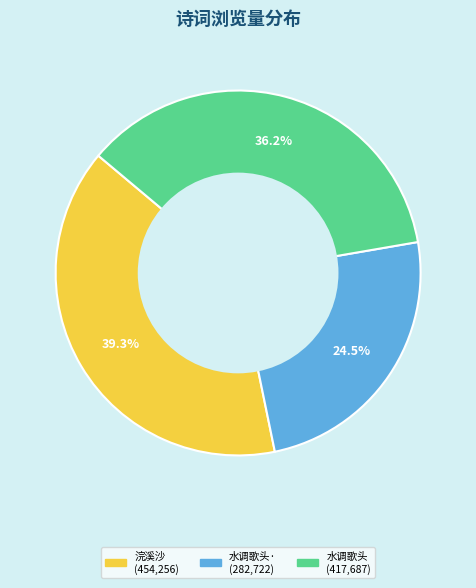

Does any single category account for the majority?

No